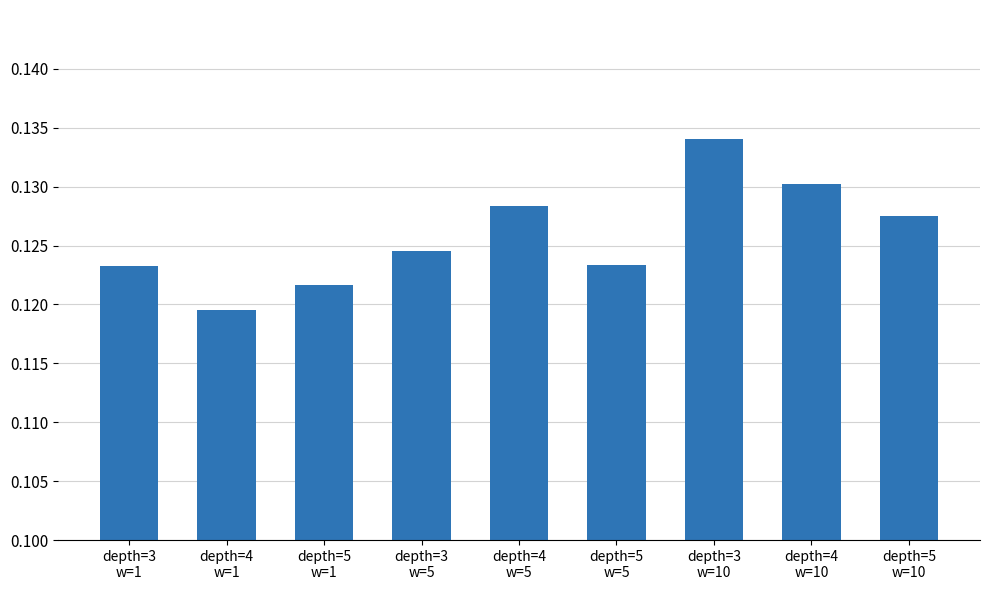

What is the label of the 9th bar from the right?

depth=3
w=1